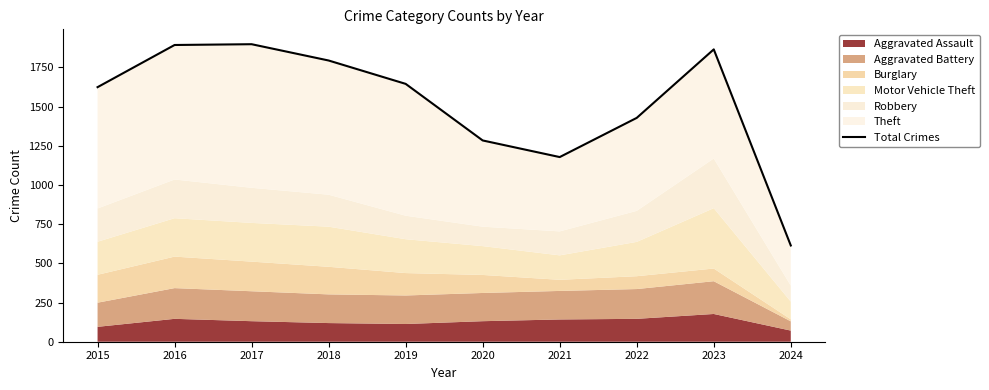

Reading right to left, what are all the values shown in this chart?

614	1865	1428	1178	1284	1645	1794	1898	1893	1624